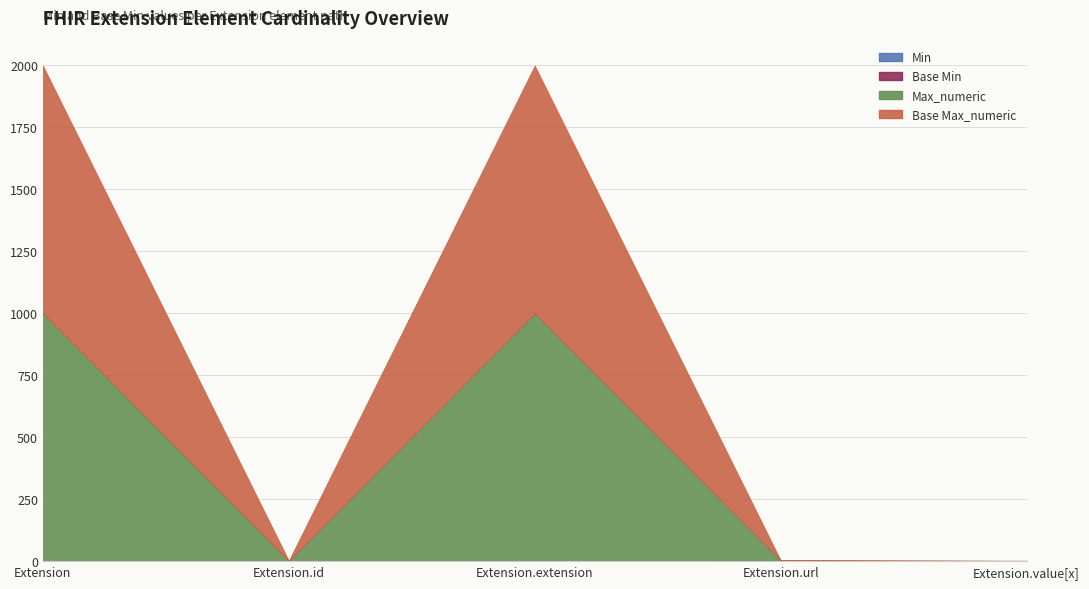

What is the sum of the Min values at Extension and Extension.url?

1